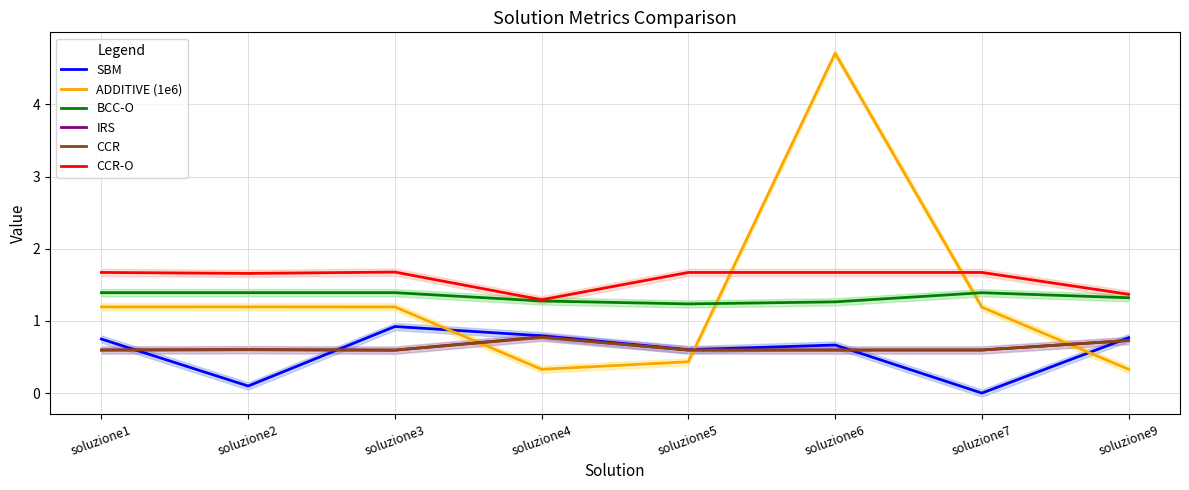

Is the value of IRS at soluzione5 greater than the value of SBM at soluzione5?

No